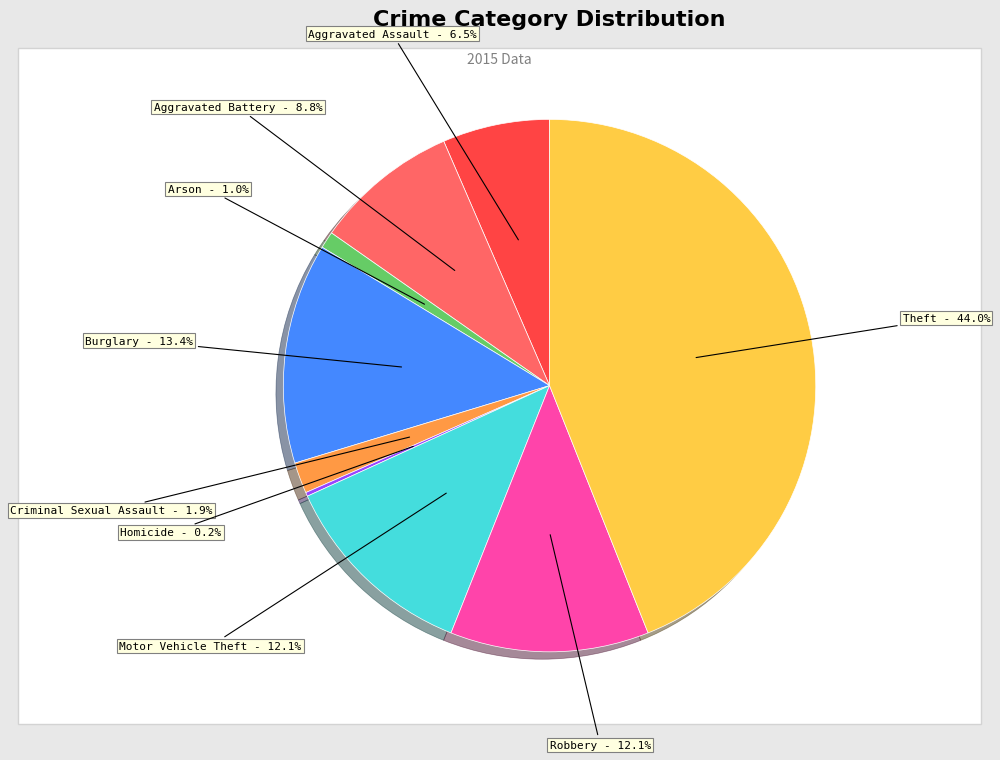

To the nearest percent, what is the average slice percentage?

11%